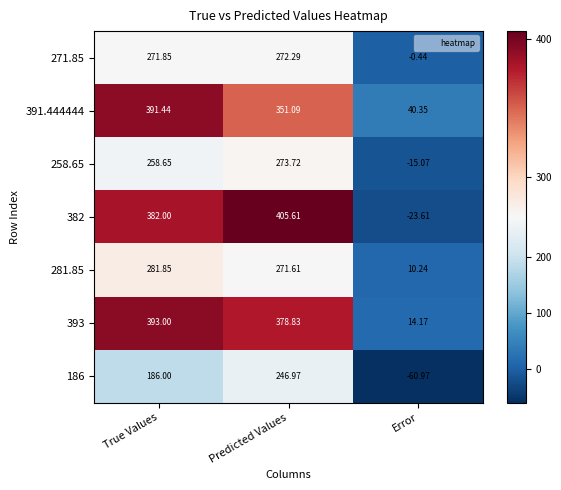

How many series are shown in this chart?

7